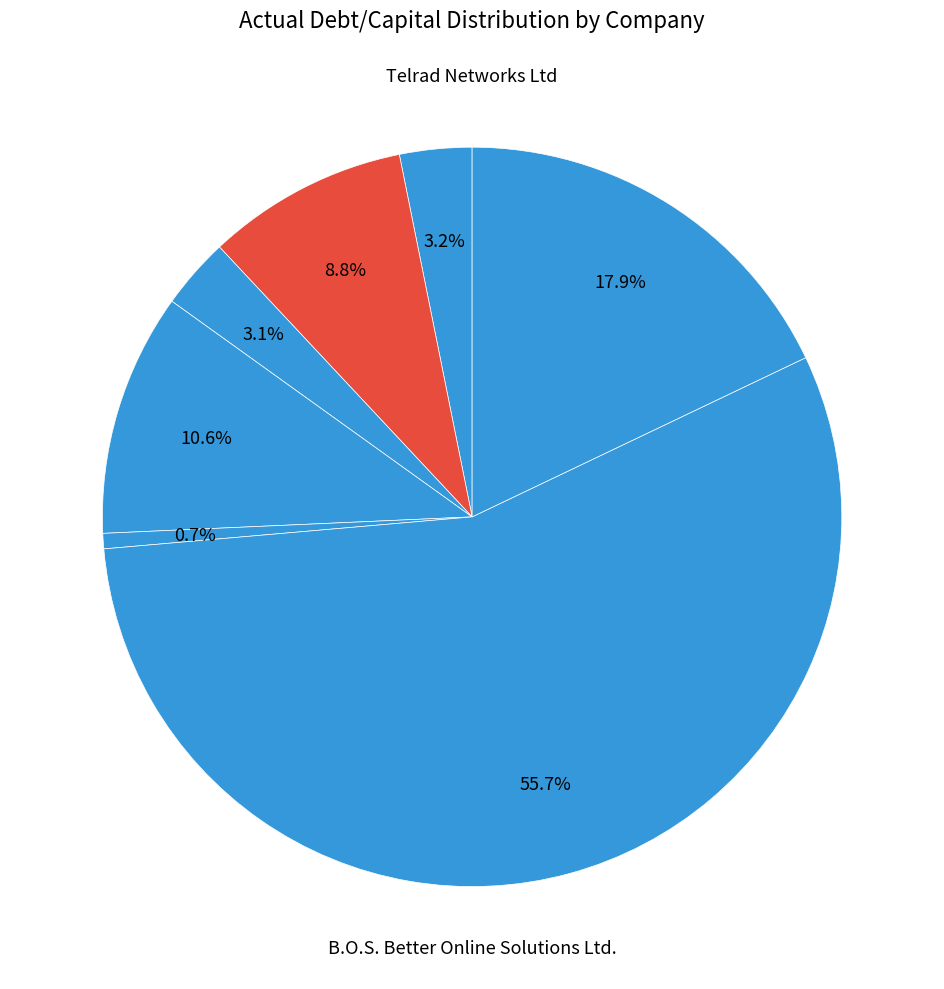

Which slice is the smallest?

M.T.I Wireless Edge Ltd.